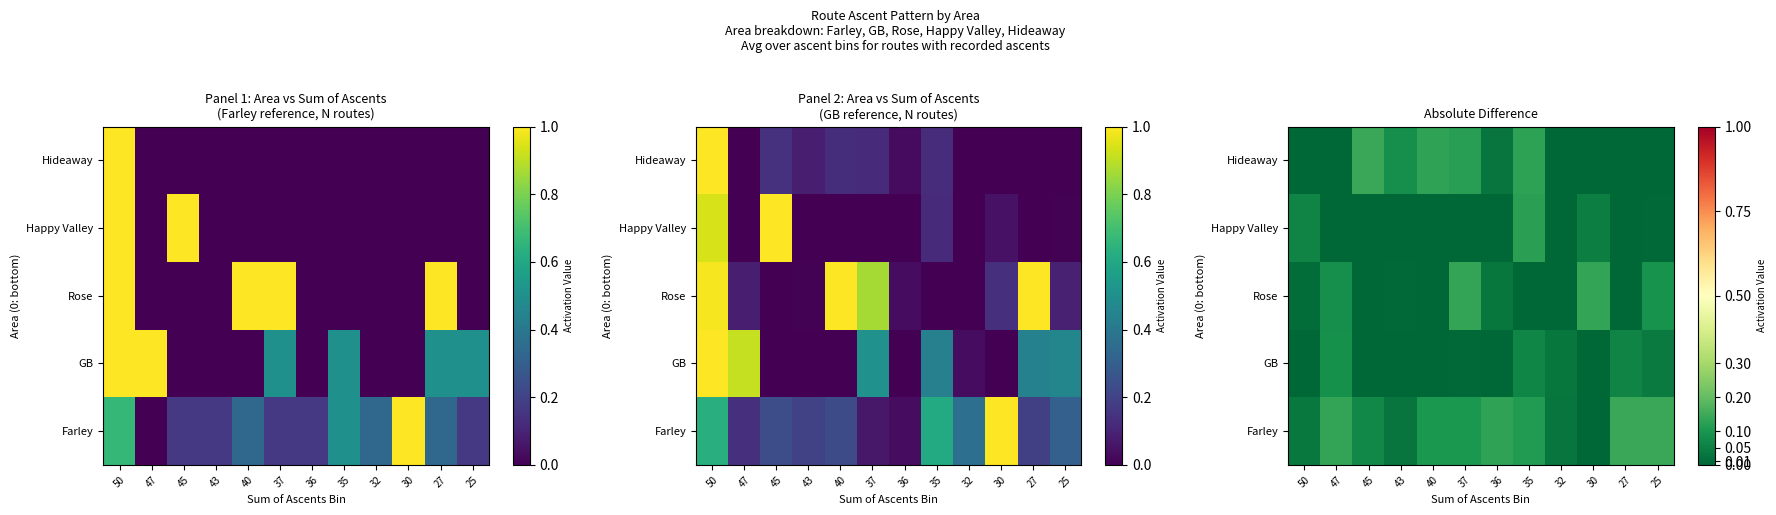

The Happy Valley series shows 0.2 at 35. True or false?

False